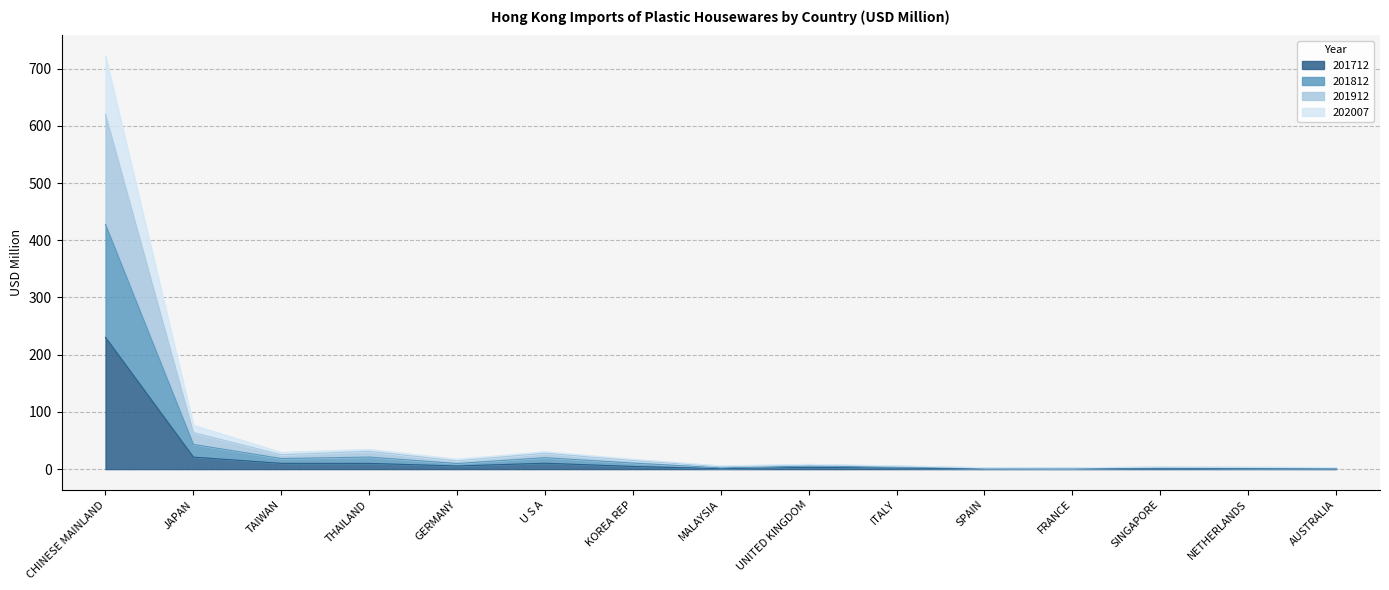

True or false: 202007 and 201812 intersect in this chart.

False